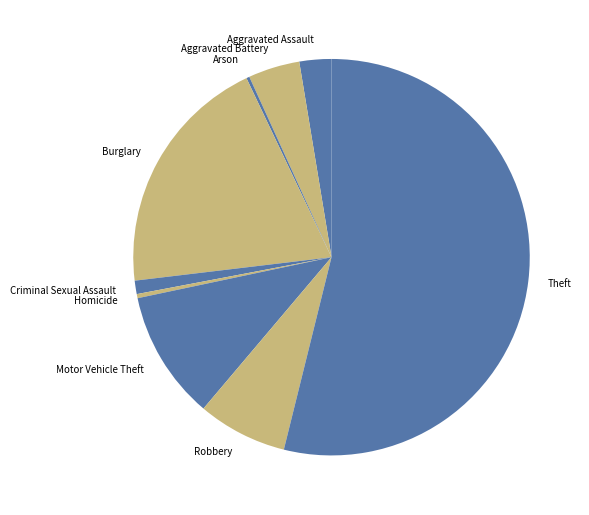

What is the ratio of the value at Robbery to the value at Theft?

0.1